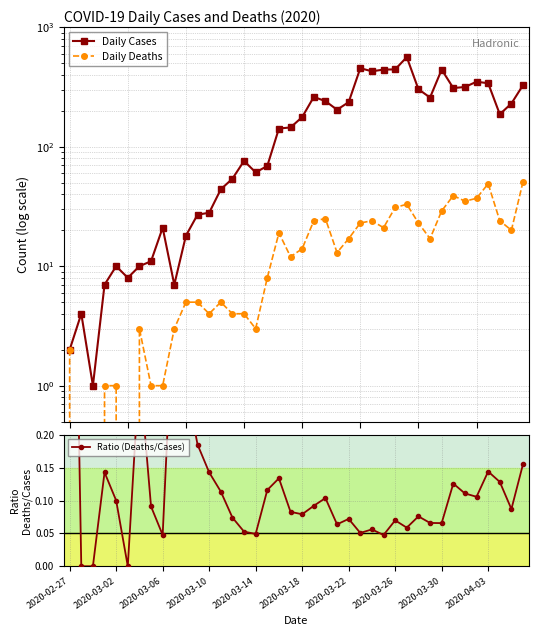

How many lines are shown in the chart?

3